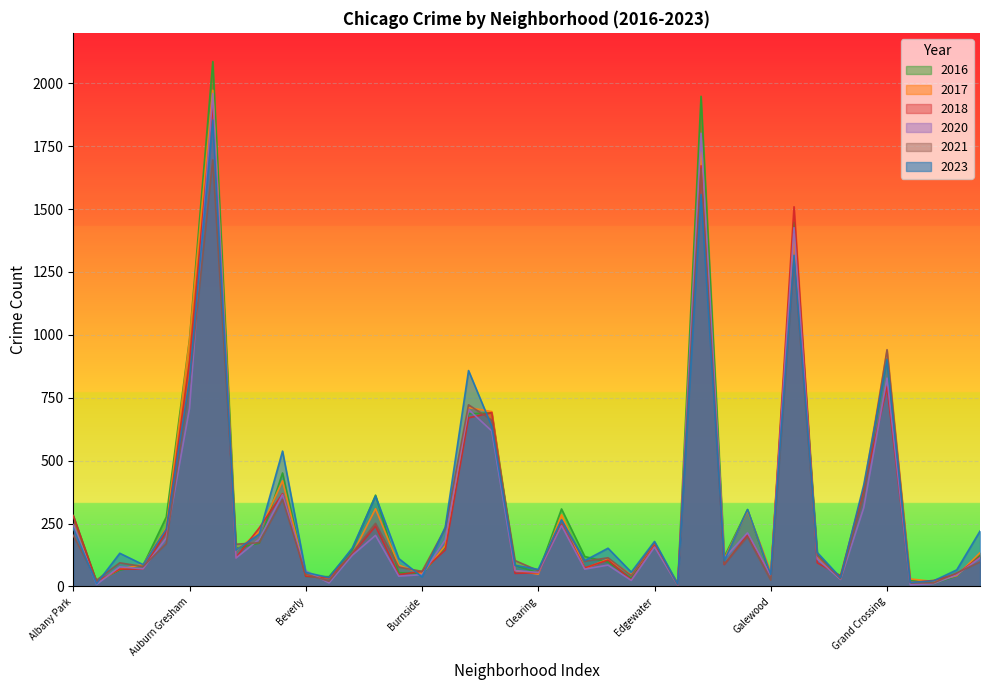

Reading left to right, what are all the values shown in this chart?

2023: Albany Park=232	Andersonville=11	Archer Heights=132	Armour Square=87	Ashburn=228	Auburn Gresham=823	Austin=1853	Avalon Park=144	Avondale=208	Belmont Cragin=538	Beverly=56	Boystown=35	Bridgeport=153	Brighton Park=359	Bucktown=111	Burnside=38	Calumet Heights=236	Chatham=858	Chicago Lawn=636	Chinatown=84	Clearing=68	Douglas=265	Dunning=103	East Side=152	East Village=57	Edgewater=179	Edison Park=10	Englewood=1558	Fuller Park=102	Gage Park=306	Galewood=48	Garfield Park=1316	Garfield Ridge=135	Gold Coast=35	Grand Boulevard=404	Grand Crossing=902	Grant Park=16	Greektown=22	Hegewisch=66	Hermosa=220
2017: Albany Park=235	Andersonville=17	Archer Heights=69	Armour Square=87	Ashburn=233	Auburn Gresham=978	Austin=1972	Avalon Park=142	Avondale=218	Belmont Cragin=420	Beverly=46	Boystown=33	Bridgeport=128	Brighton Park=309	Bucktown=85	Burnside=50	Calumet Heights=162	Chatham=711	Chicago Lawn=695	Chinatown=63	Clearing=49	Douglas=285	Dunning=72	East Side=108	East Village=46	Edgewater=166	Edison Park=12	Englewood=1726	Fuller Park=110	Gage Park=301	Galewood=58	Garfield Park=1401	Garfield Ridge=119	Gold Coast=31	Grand Boulevard=392	Grand Crossing=936	Grant Park=30	Greektown=20	Hegewisch=43	Hermosa=134
2016: Albany Park=282	Andersonville=20	Archer Heights=65	Armour Square=83	Ashburn=276	Auburn Gresham=983	Austin=2086	Avalon Park=151	Avondale=172	Belmont Cragin=451	Beverly=40	Boystown=39	Bridgeport=147	Brighton Park=363	Bucktown=55	Burnside=49	Calumet Heights=157	Chatham=686	Chicago Lawn=690	Chinatown=84	Clearing=54	Douglas=308	Dunning=119	East Side=97	East Village=32	Edgewater=162	Edison Park=12	Englewood=1948	Fuller Park=118	Gage Park=305	Galewood=42	Garfield Park=1448	Garfield Ridge=126	Gold Coast=33	Grand Boulevard=384	Grand Crossing=908	Grant Park=26	Greektown=11	Hegewisch=42	Hermosa=124
2018: Albany Park=281	Andersonville=19	Archer Heights=69	Armour Square=69	Ashburn=218	Auburn Gresham=898	Austin=1912	Avalon Park=115	Avondale=233	Belmont Cragin=369	Beverly=41	Boystown=34	Bridgeport=129	Brighton Park=240	Bucktown=47	Burnside=60	Calumet Heights=145	Chatham=670	Chicago Lawn=691	Chinatown=52	Clearing=55	Douglas=246	Dunning=74	East Side=105	East Village=26	Edgewater=164	Edison Park=9	Englewood=1672	Fuller Park=87	Gage Park=205	Galewood=42	Garfield Park=1509	Garfield Ridge=94	Gold Coast=43	Grand Boulevard=388	Grand Crossing=794	Grant Park=15	Greektown=24	Hegewisch=49	Hermosa=117
2020: Albany Park=246	Andersonville=8	Archer Heights=78	Armour Square=70	Ashburn=193	Auburn Gresham=708	Austin=1959	Avalon Park=113	Avondale=188	Belmont Cragin=365	Beverly=62	Boystown=14	Bridgeport=124	Brighton Park=203	Bucktown=41	Burnside=47	Calumet Heights=185	Chatham=703	Chicago Lawn=618	Chinatown=63	Clearing=56	Douglas=242	Dunning=69	East Side=85	East Village=24	Edgewater=157	Edison Park=5	Englewood=1801	Fuller Park=112	Gage Park=213	Galewood=43	Garfield Park=1426	Garfield Ridge=109	Gold Coast=28	Grand Boulevard=313	Grand Crossing=828	Grant Park=7	Greektown=11	Hegewisch=46	Hermosa=114
2021: Albany Park=203	Andersonville=25	Archer Heights=94	Armour Square=79	Ashburn=170	Auburn Gresham=811	Austin=1695	Avalon Park=168	Avondale=174	Belmont Cragin=346	Beverly=49	Boystown=21	Bridgeport=134	Brighton Park=251	Bucktown=77	Burnside=60	Calumet Heights=231	Chatham=722	Chicago Lawn=661	Chinatown=103	Clearing=63	Douglas=262	Dunning=100	East Side=114	East Village=43	Edgewater=175	Edison Park=6	Englewood=1660	Fuller Park=89	Gage Park=197	Galewood=25	Garfield Park=1302	Garfield Ridge=123	Gold Coast=31	Grand Boulevard=363	Grand Crossing=941	Grant Park=15	Greektown=14	Hegewisch=54	Hermosa=97